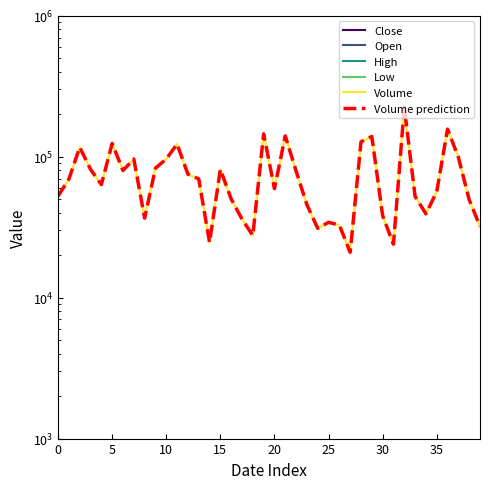

How many interior local valleys does the Open series have?

10